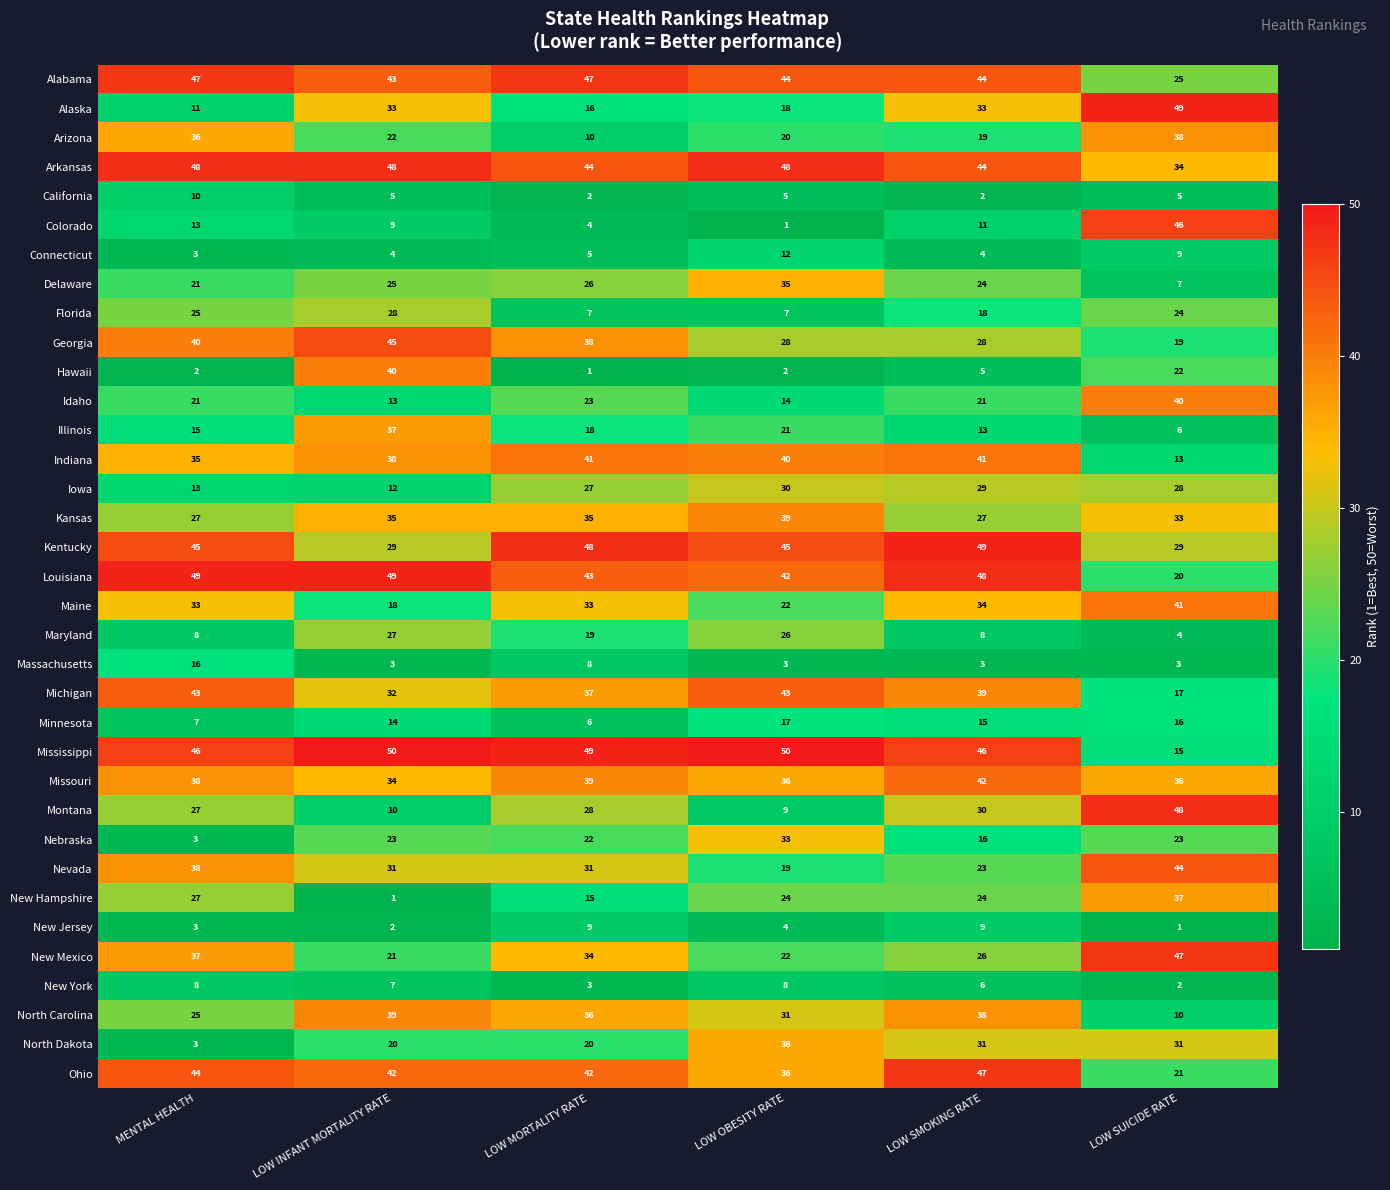

List the labels in order of Montana value, largest first.

LOW SUICIDE RATE, LOW SMOKING RATE, LOW MORTALITY RATE, MENTAL HEALTH, LOW INFANT MORTALITY RATE, LOW OBESITY RATE